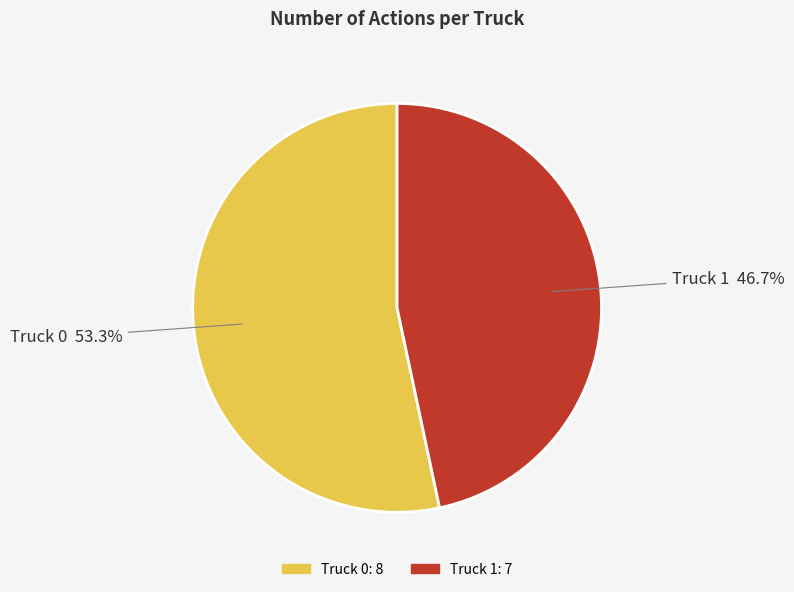

Which category has the smallest portion of the pie?

Truck 1